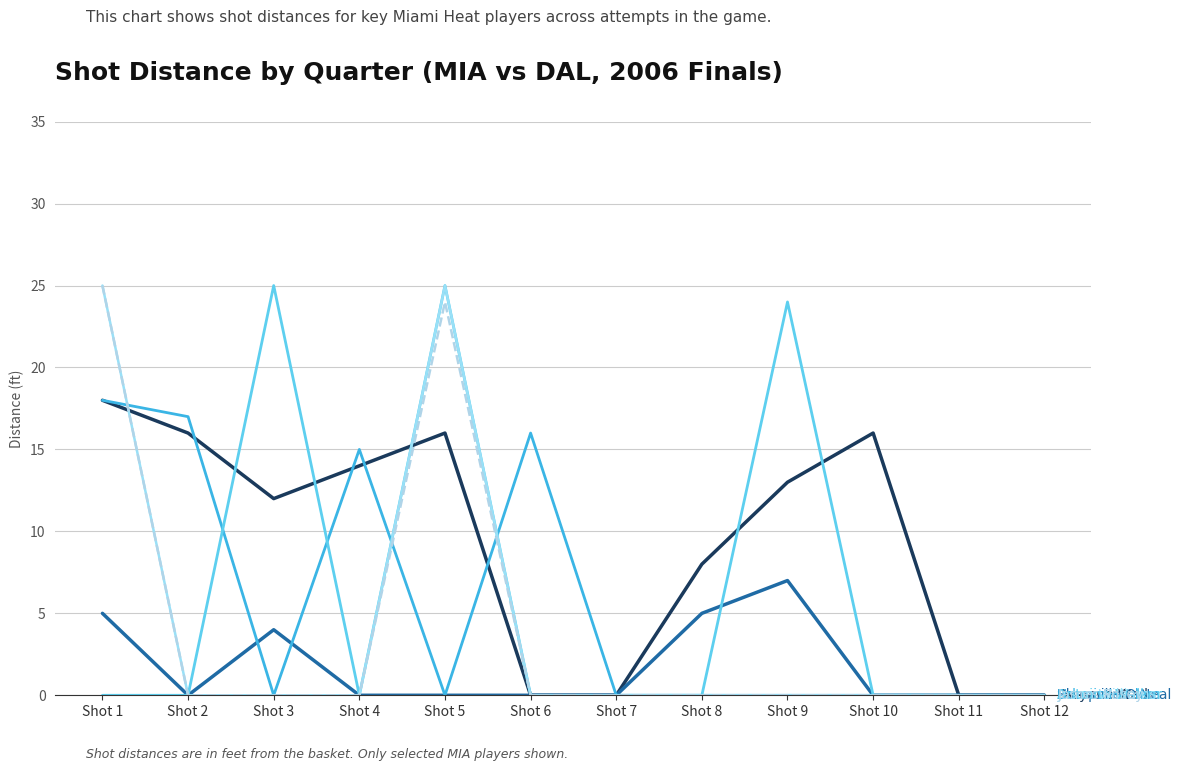

What is the spread (max minus min) of values at Shot 3?

25